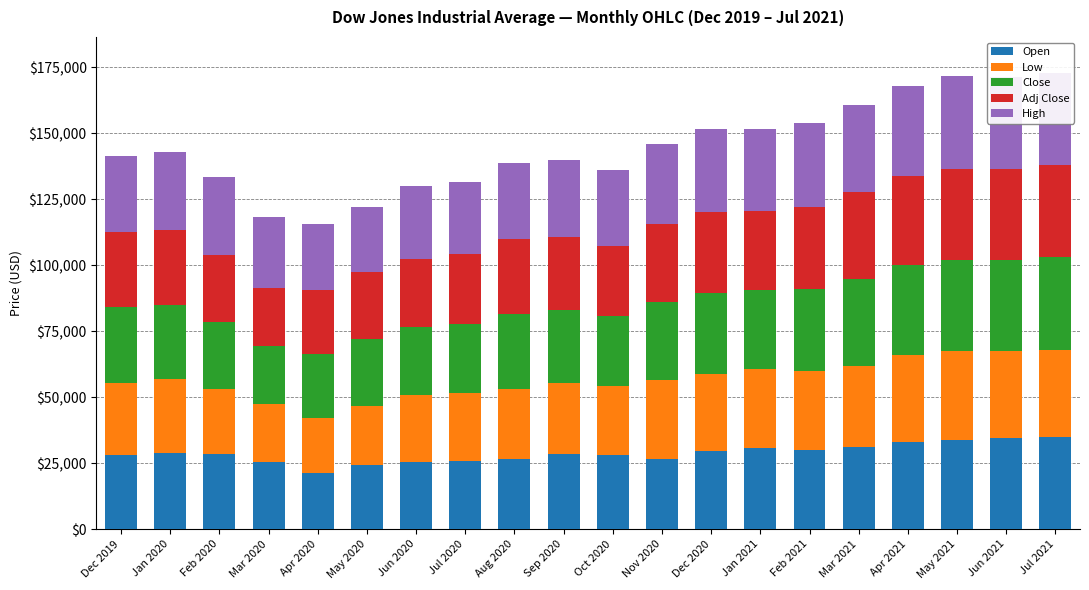

What is the total value across all series at Jan 2021?

151721.2